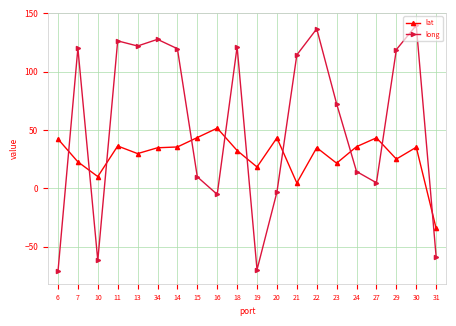

Rank the series by their average value, from lowest to highest.

lat, long